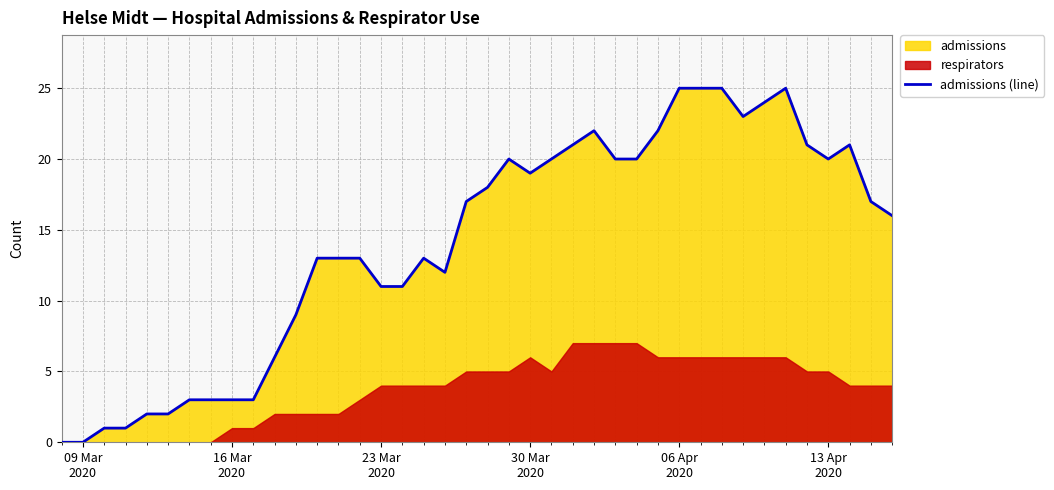

The value at 21 is 6. True or false?

False